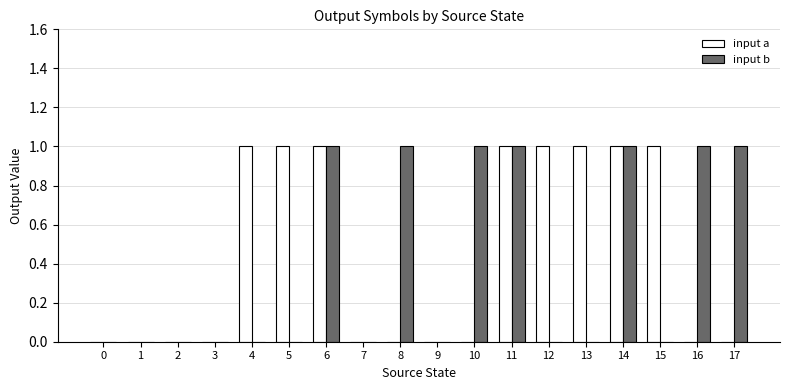

What is the sum of all input a values?

8